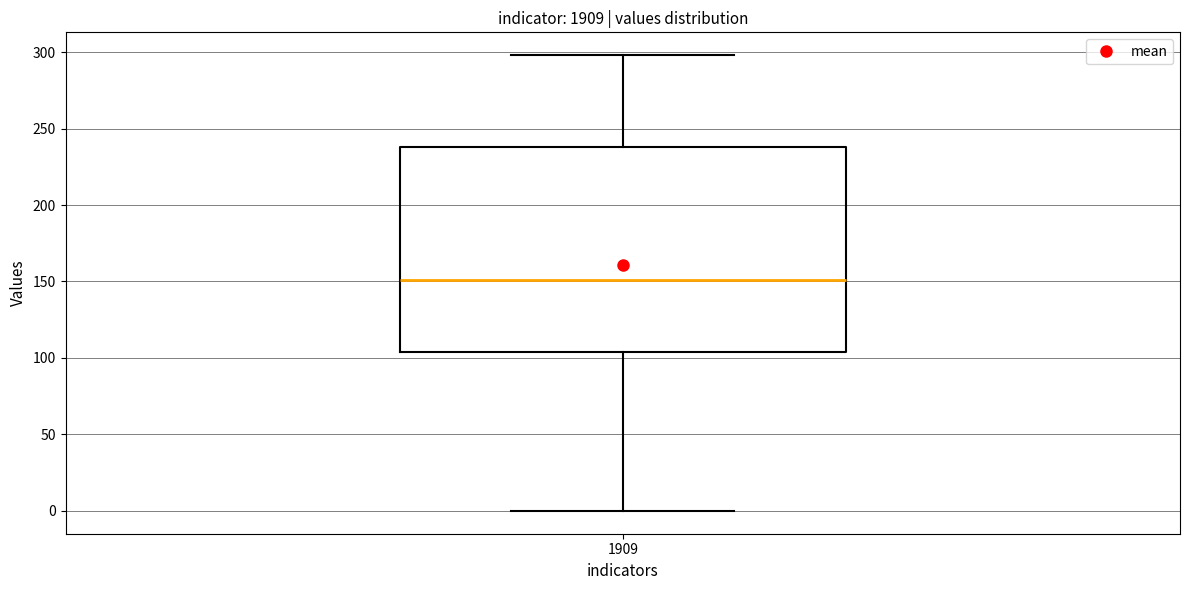

Read this box plot against the y-axis: the position of the median line, the range covered by the box, and the ends of both whiskers. The values are not printed on the chart, so give them approximately, as read against the axis.

median 150, box 105 to 240, whiskers 0 to 300